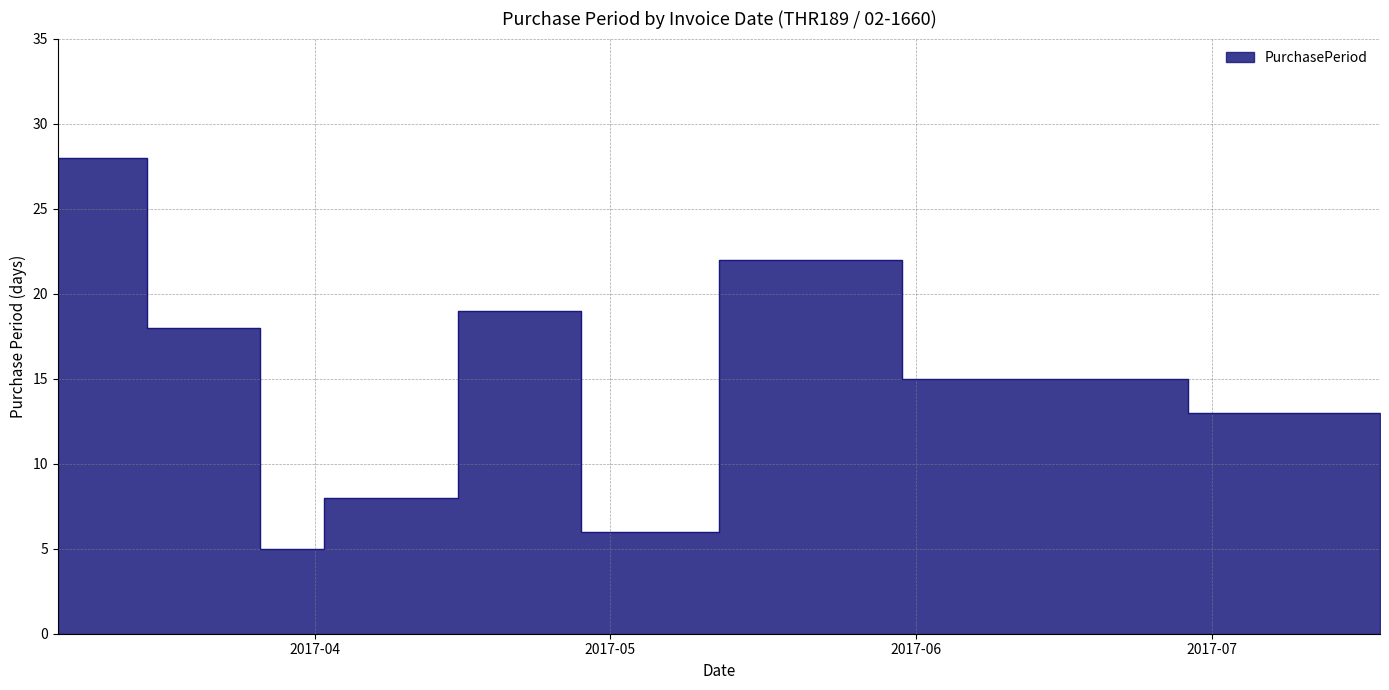

Rank the categories by value from lowest to highest.

2017-03-29, 2017-05-01, 2017-04-06, 2017-07-05, 2017-07-18, 2017-06-07, 2017-06-22, 2017-03-24, 2017-04-25, 2017-05-23, 2017-03-06